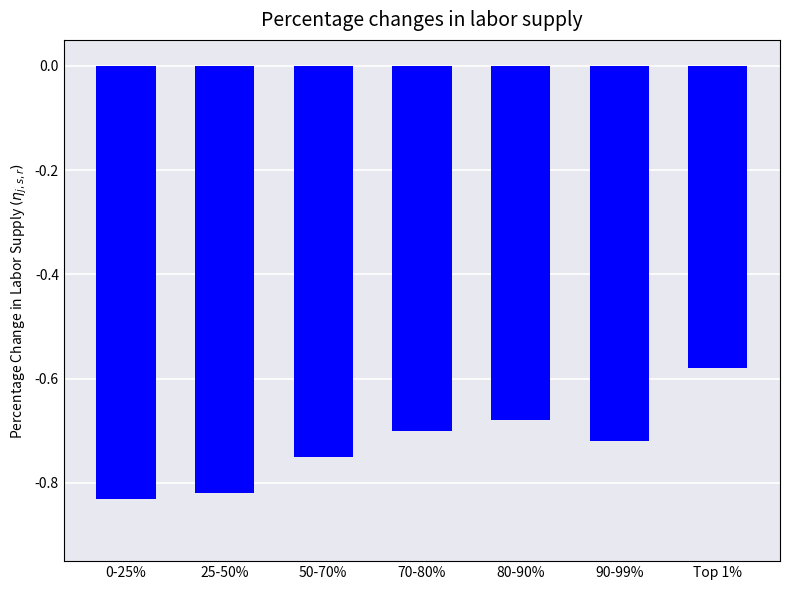

What is the label of the 7th bar from the right?

0-25%